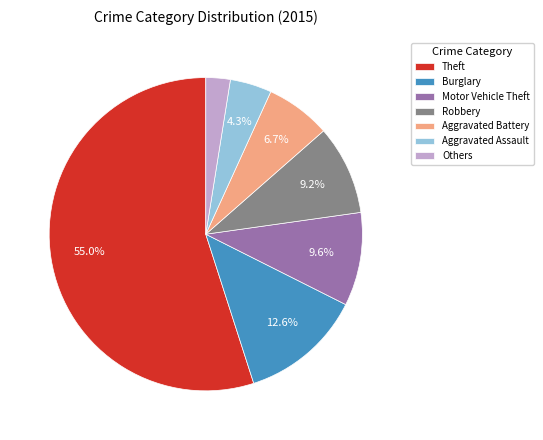

Does Burglary represent more than half of the total?

No